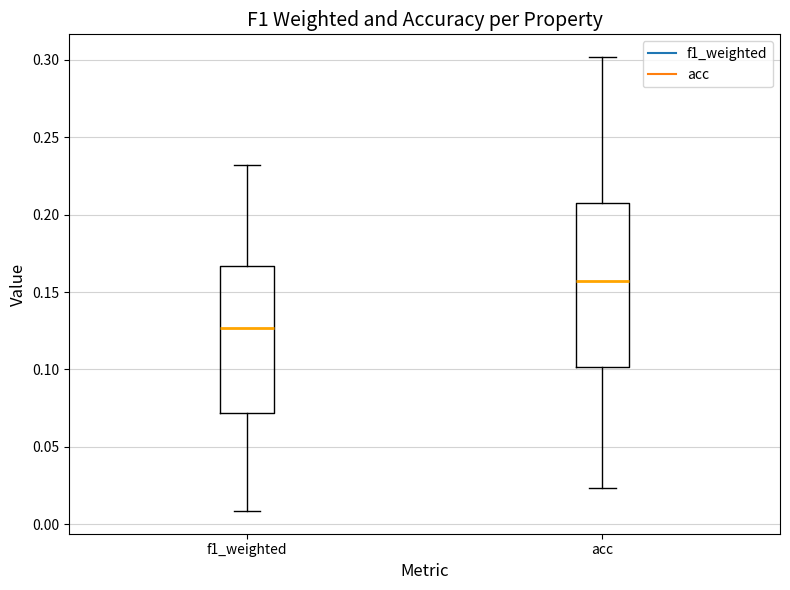

Comparing the boxes themselves (not the whiskers), which one is the tallest?

acc